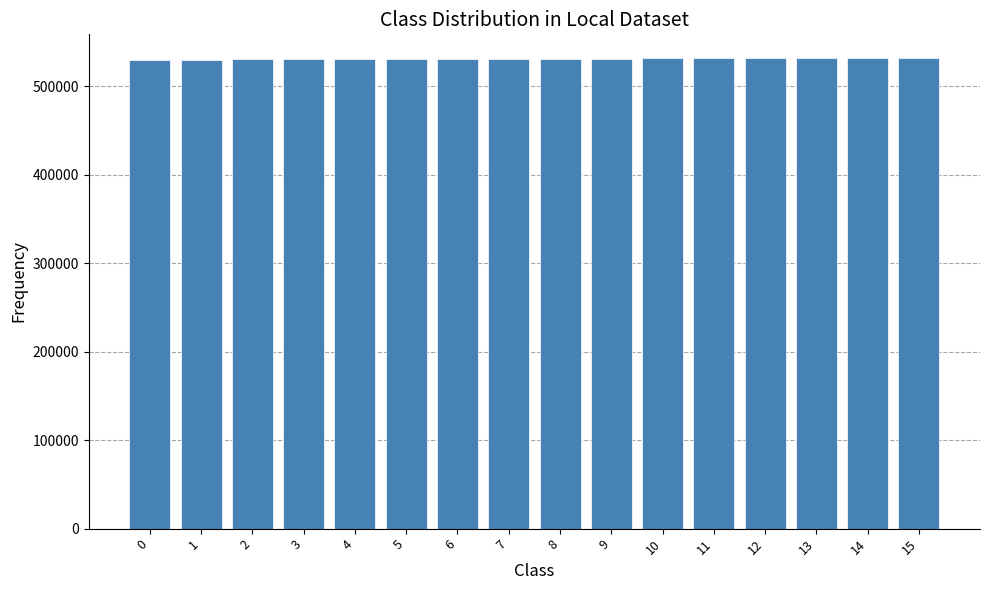

What value does the data have at 10, to the nearest 10?

531650